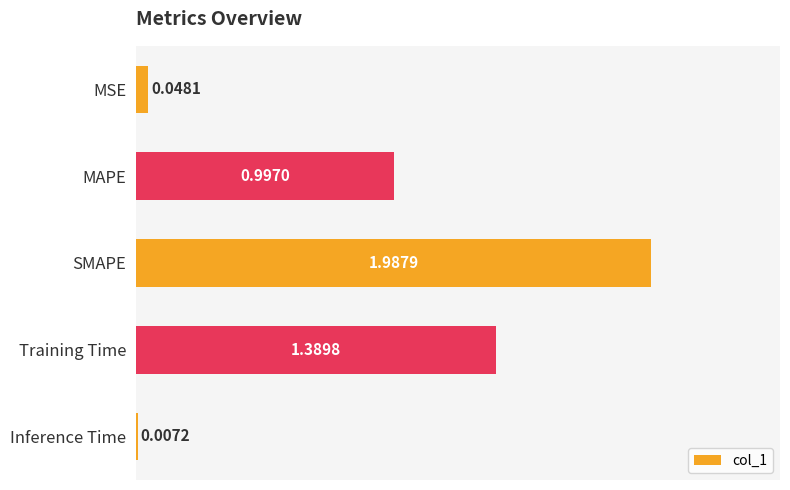

Are the bars horizontal?

Yes